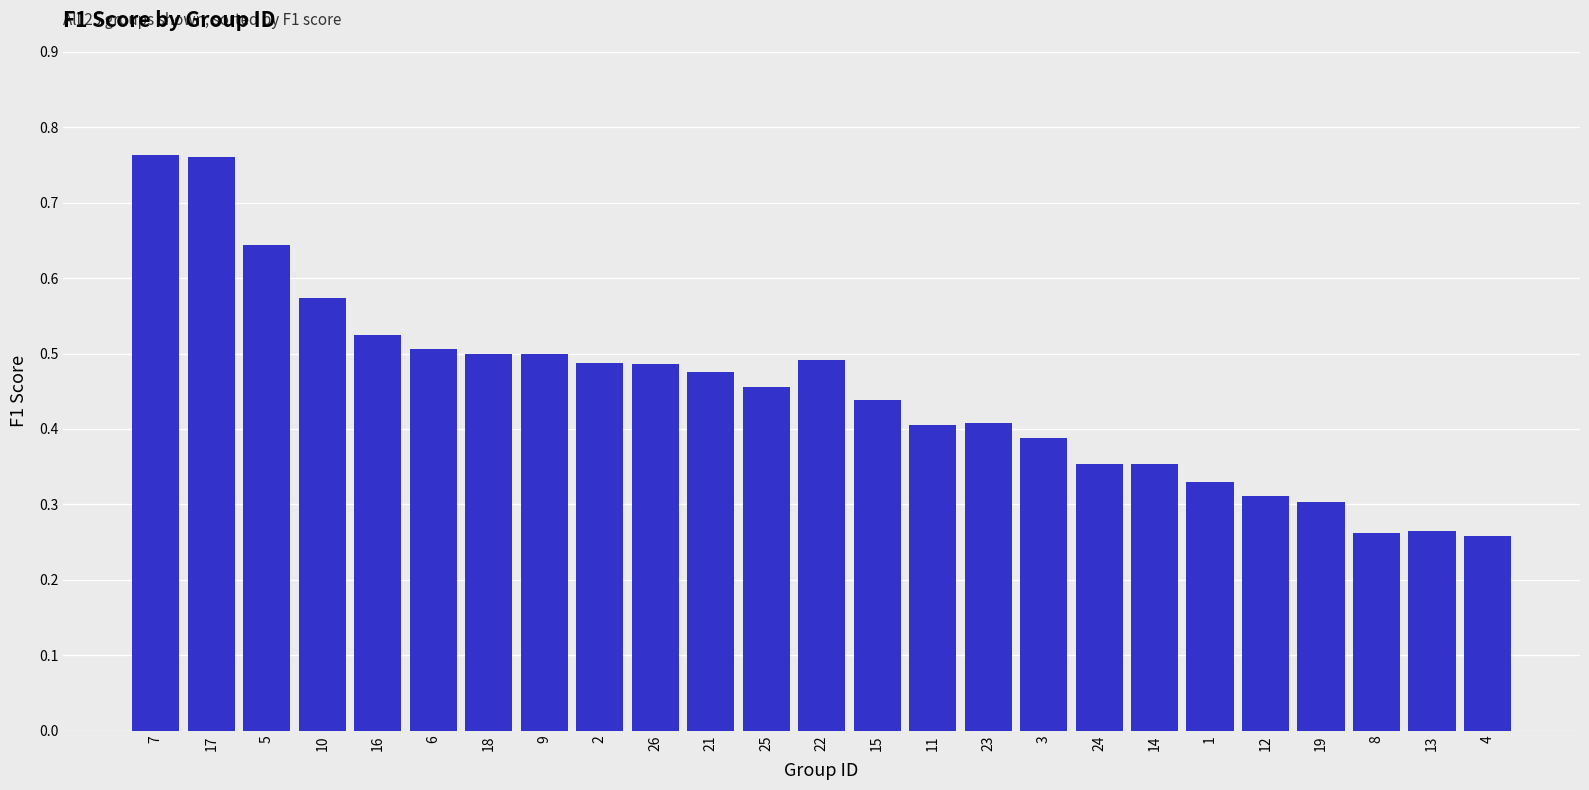

Count the values in the range 0 to 1.

25